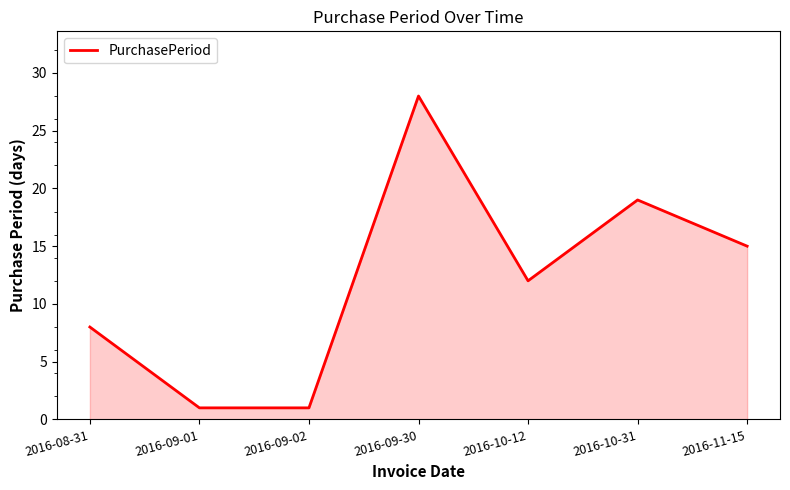

The value at 2016-09-30 is 28. True or false?

True